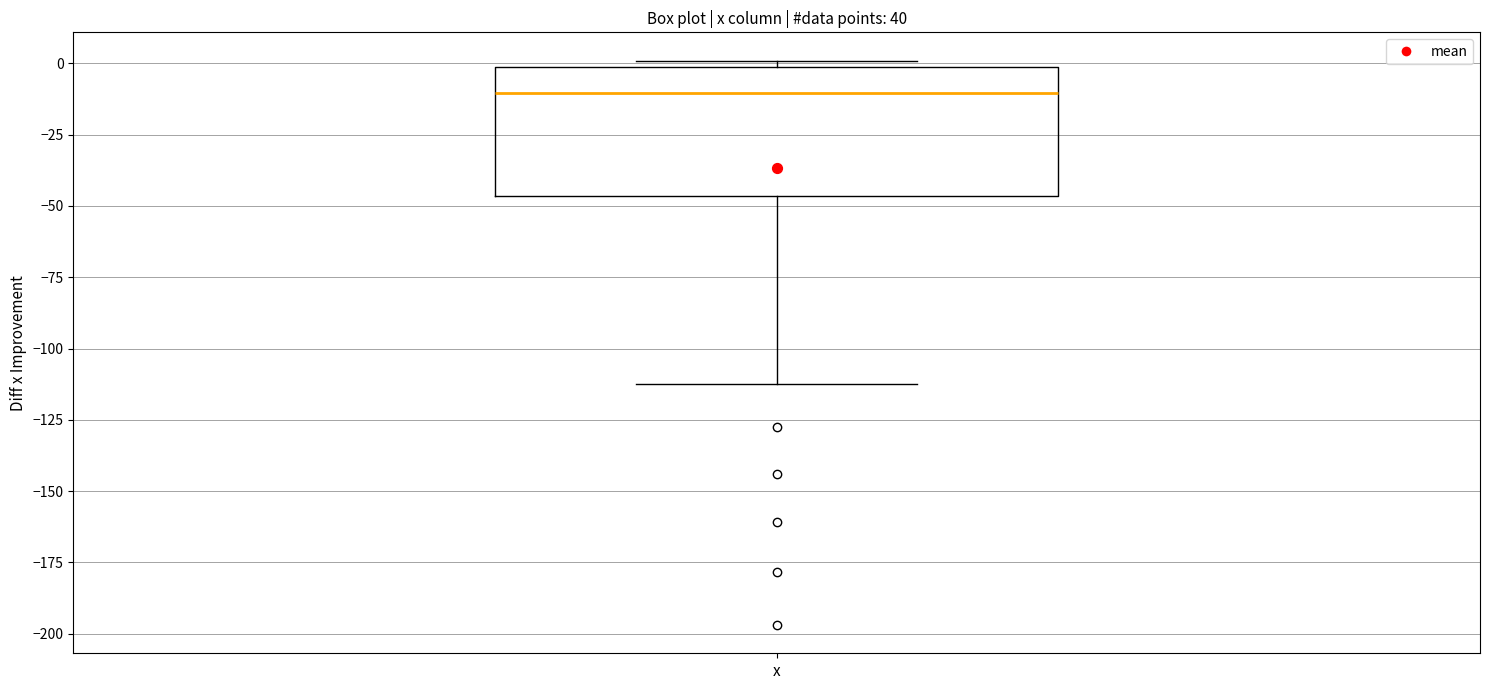

Transcribe this box plot: give where the median line is, the range the box spans, and where the two whiskers end, as read against the y-axis. The values are not printed on the chart, so give them approximately, as read against the axis.

median -10, box -45 to 0, whiskers -110 to 0 (just above the box's upper edge)